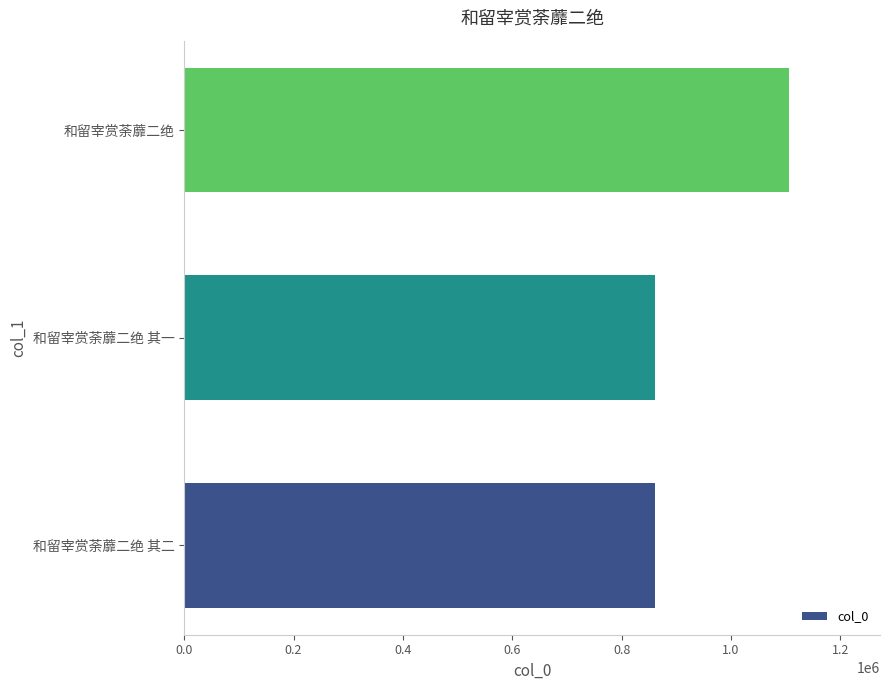

Count the number of categories in the chart.

3